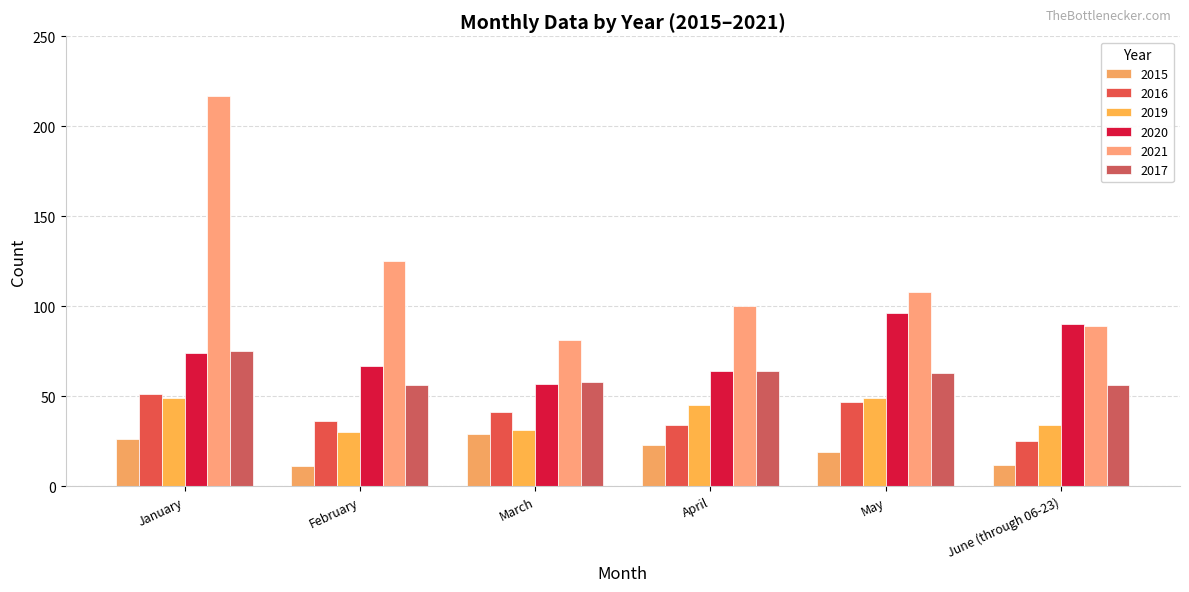

Rank the series by their maximum value, from highest to lowest.

2021, 2020, 2017, 2016, 2019, 2015